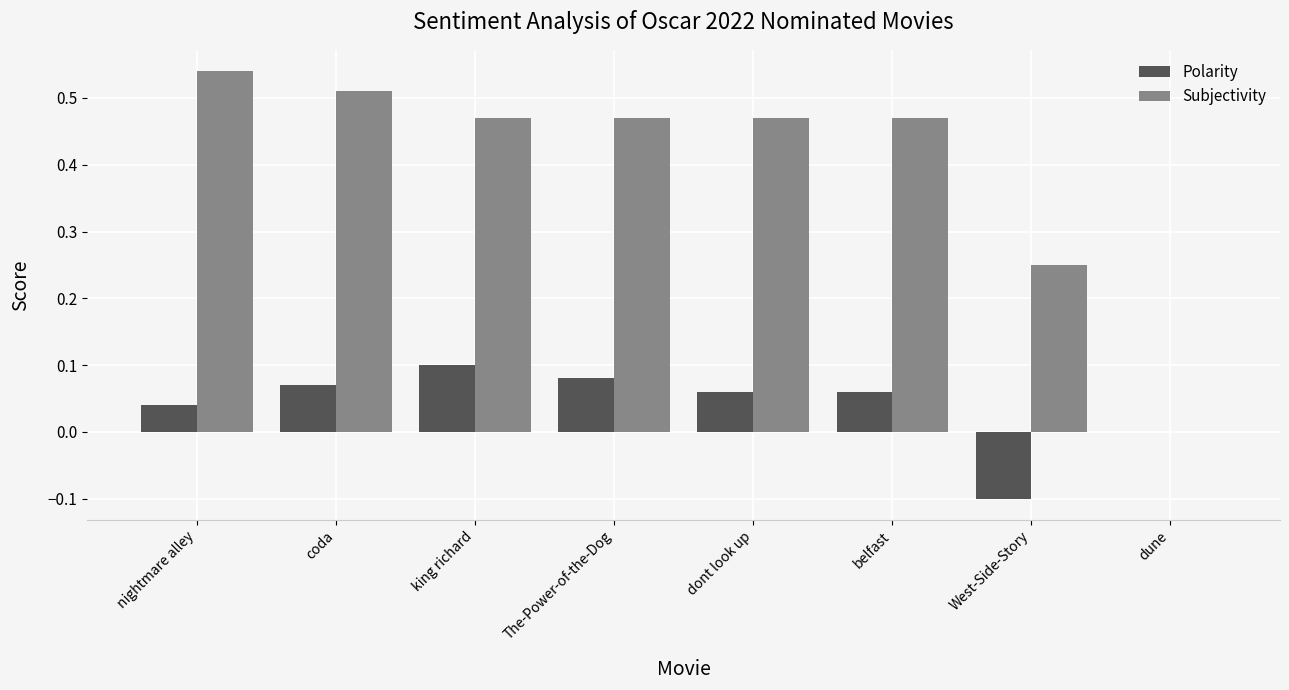

Is it true that Polarity equals 0.0 at dune?

True